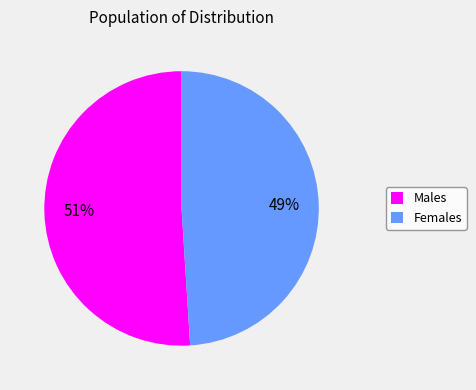

Which has a higher value, Females or Males?

Males